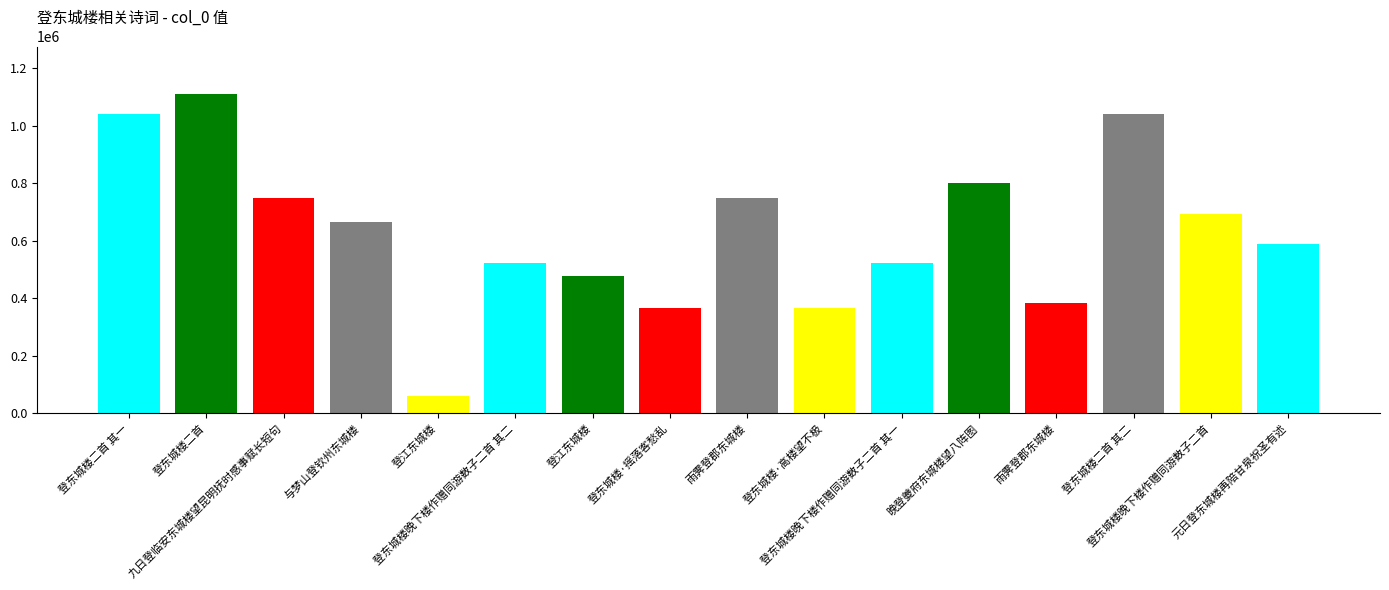

How many data points are less than 666933?

8